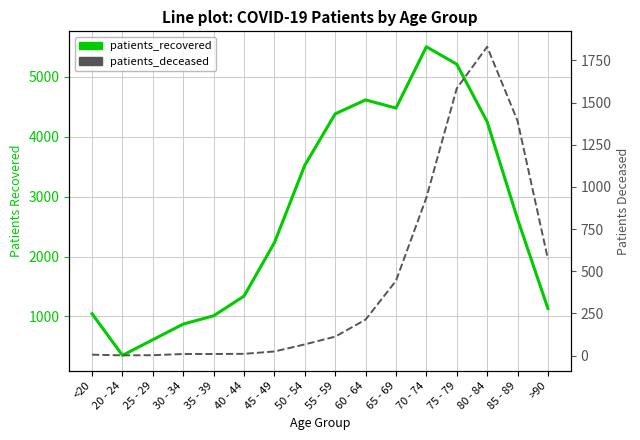

At which category does patients_recovered reach its first local valley?

20 - 24